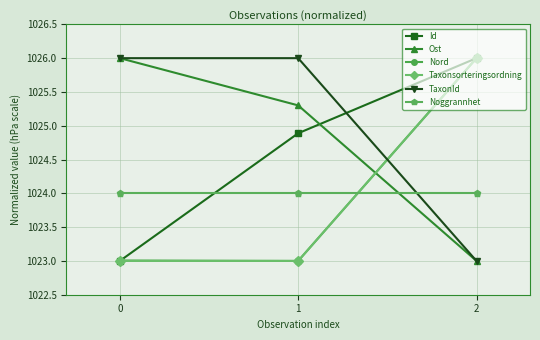

The value of TaxonId at 2 is 1370.9. True or false?

False